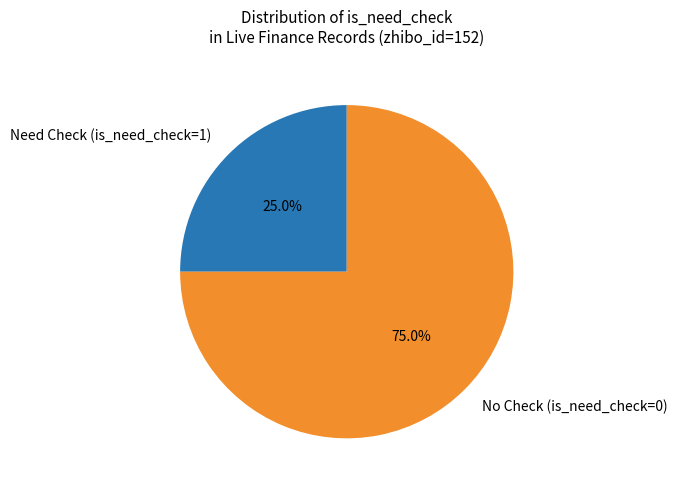

Is there a majority slice in this chart?

Yes